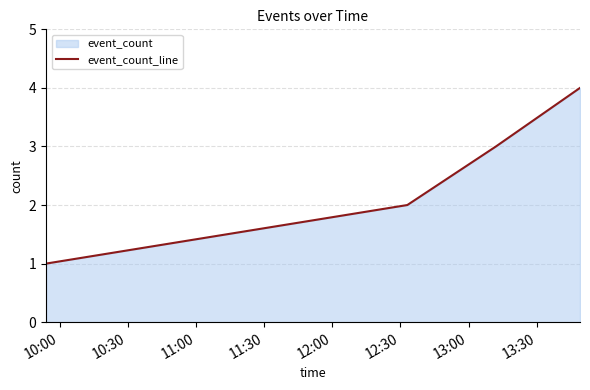

What is the greatest value displayed?

4